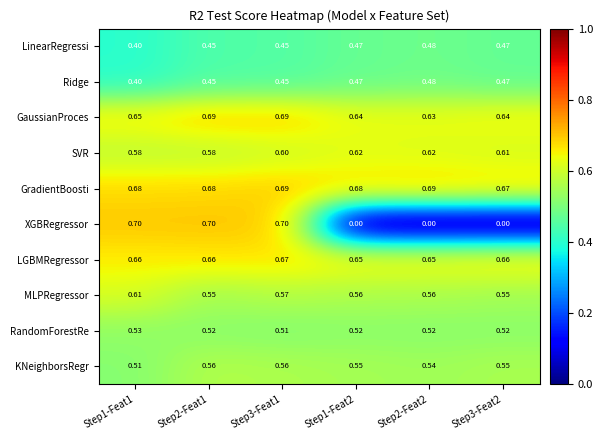

At how many categories does at least one series exceed 0?

6